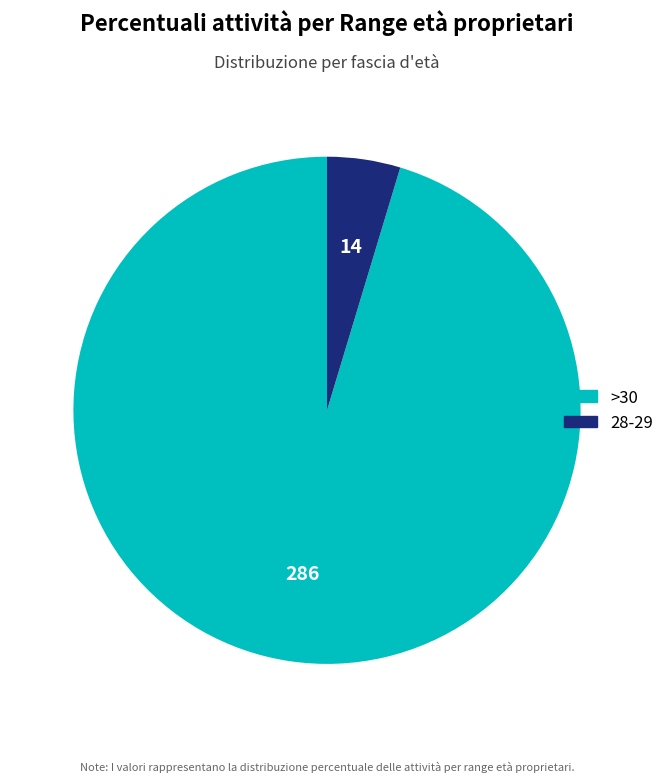

Rank the categories by value from lowest to highest.

28-29, >30